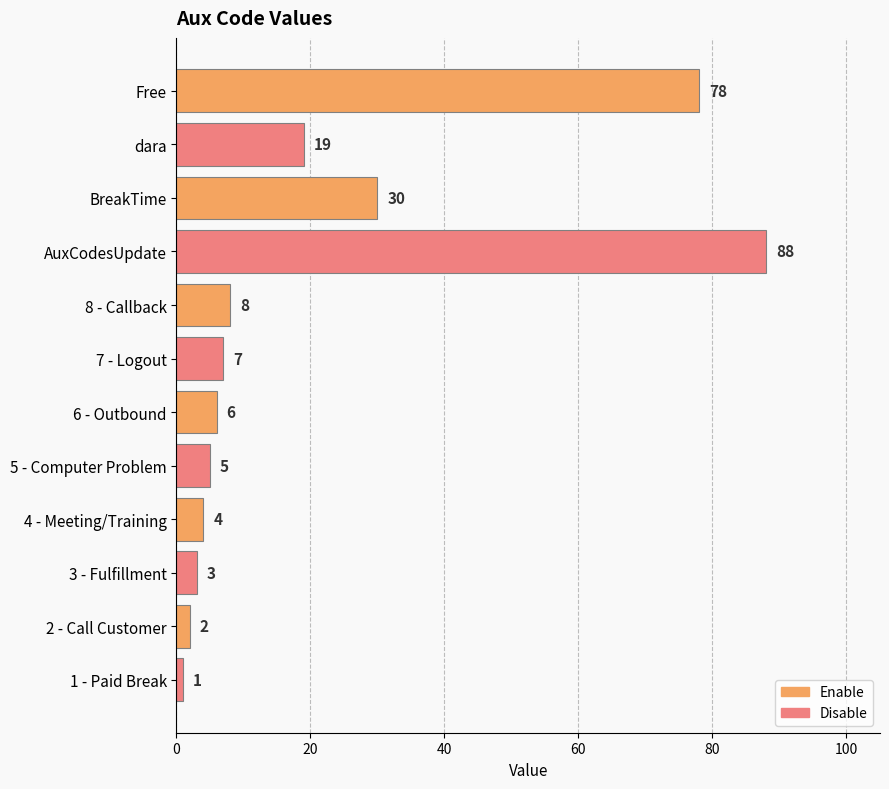

Is it true that the value at Free is 139?

False